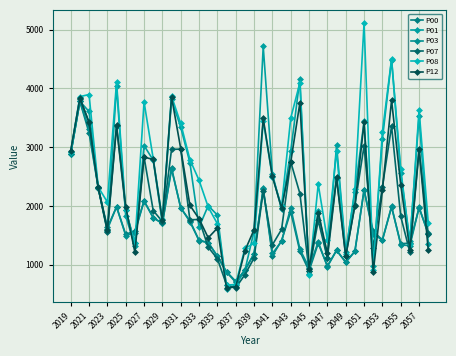

Where is P12 nearest to the value 2228?

2053